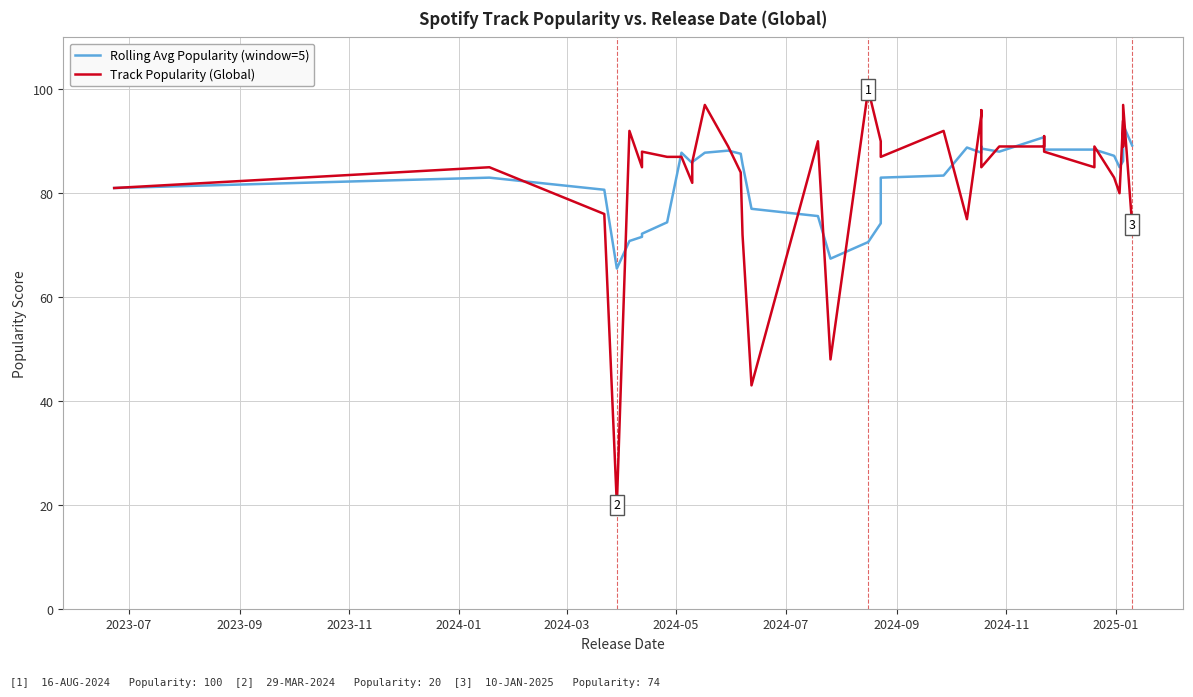

True or false: Rolling Avg Popularity (window=5) has more than 0 interior local peaks.

True